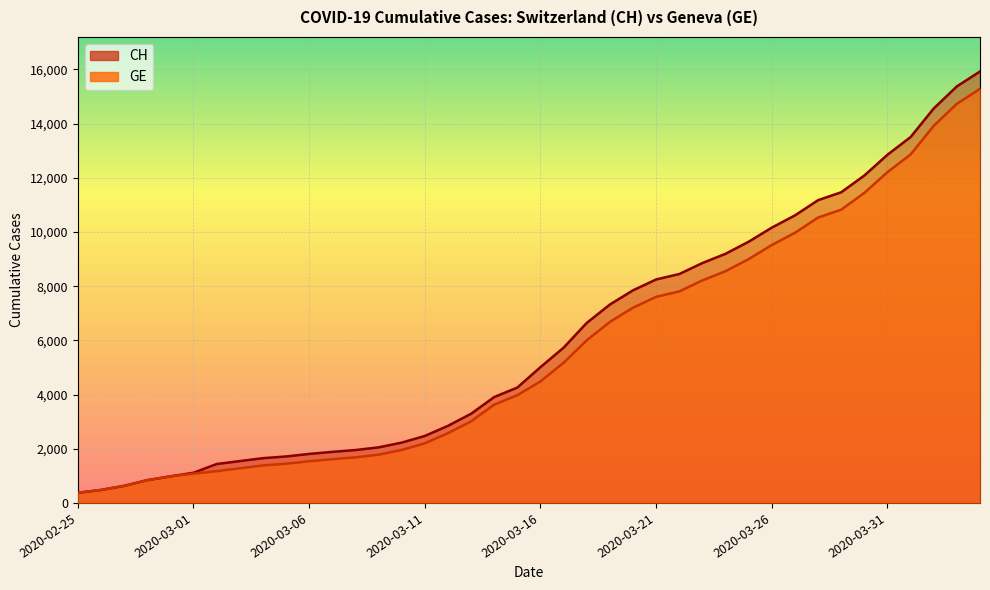

At 2020-03-23, list the series in order from smallest to largest.

GE, CH